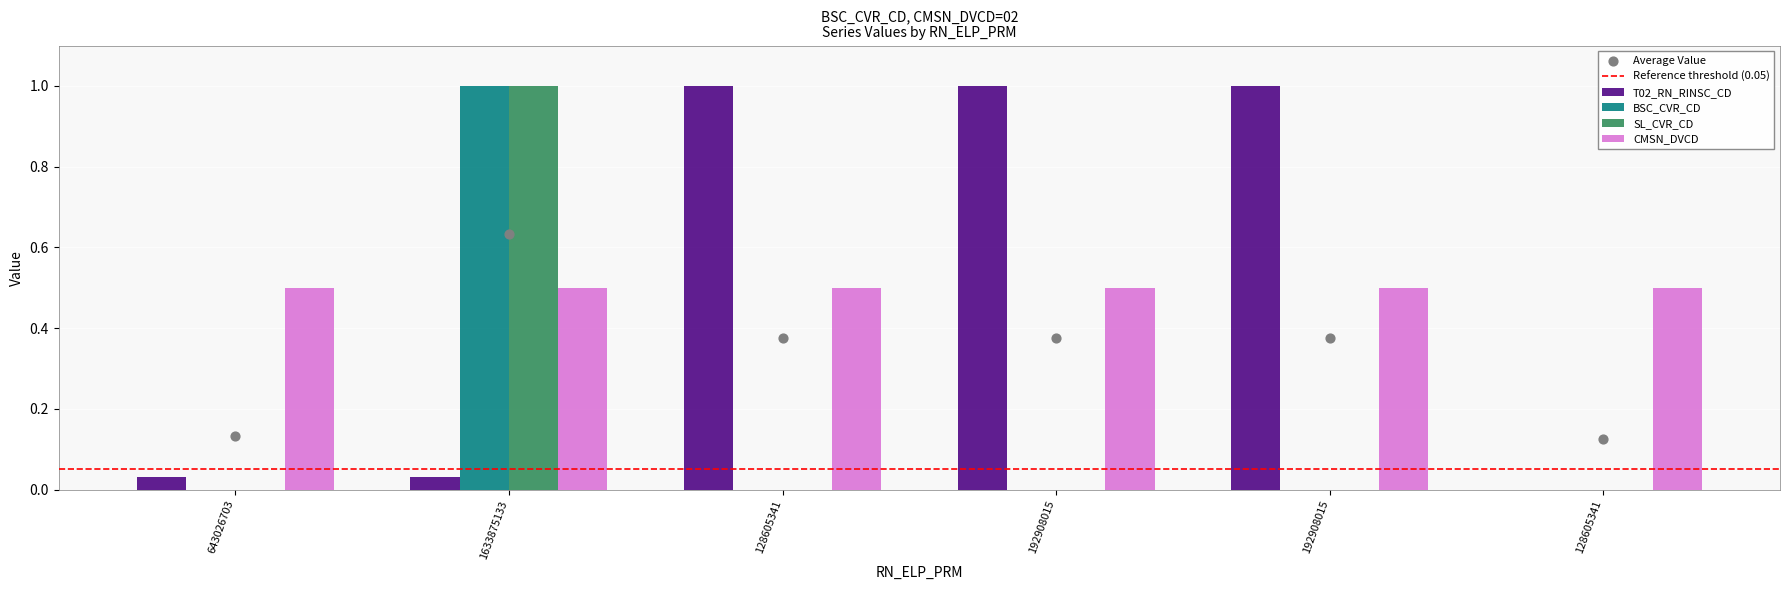

Which series has the largest total across all categories?

T02_RN_RINSC_CD